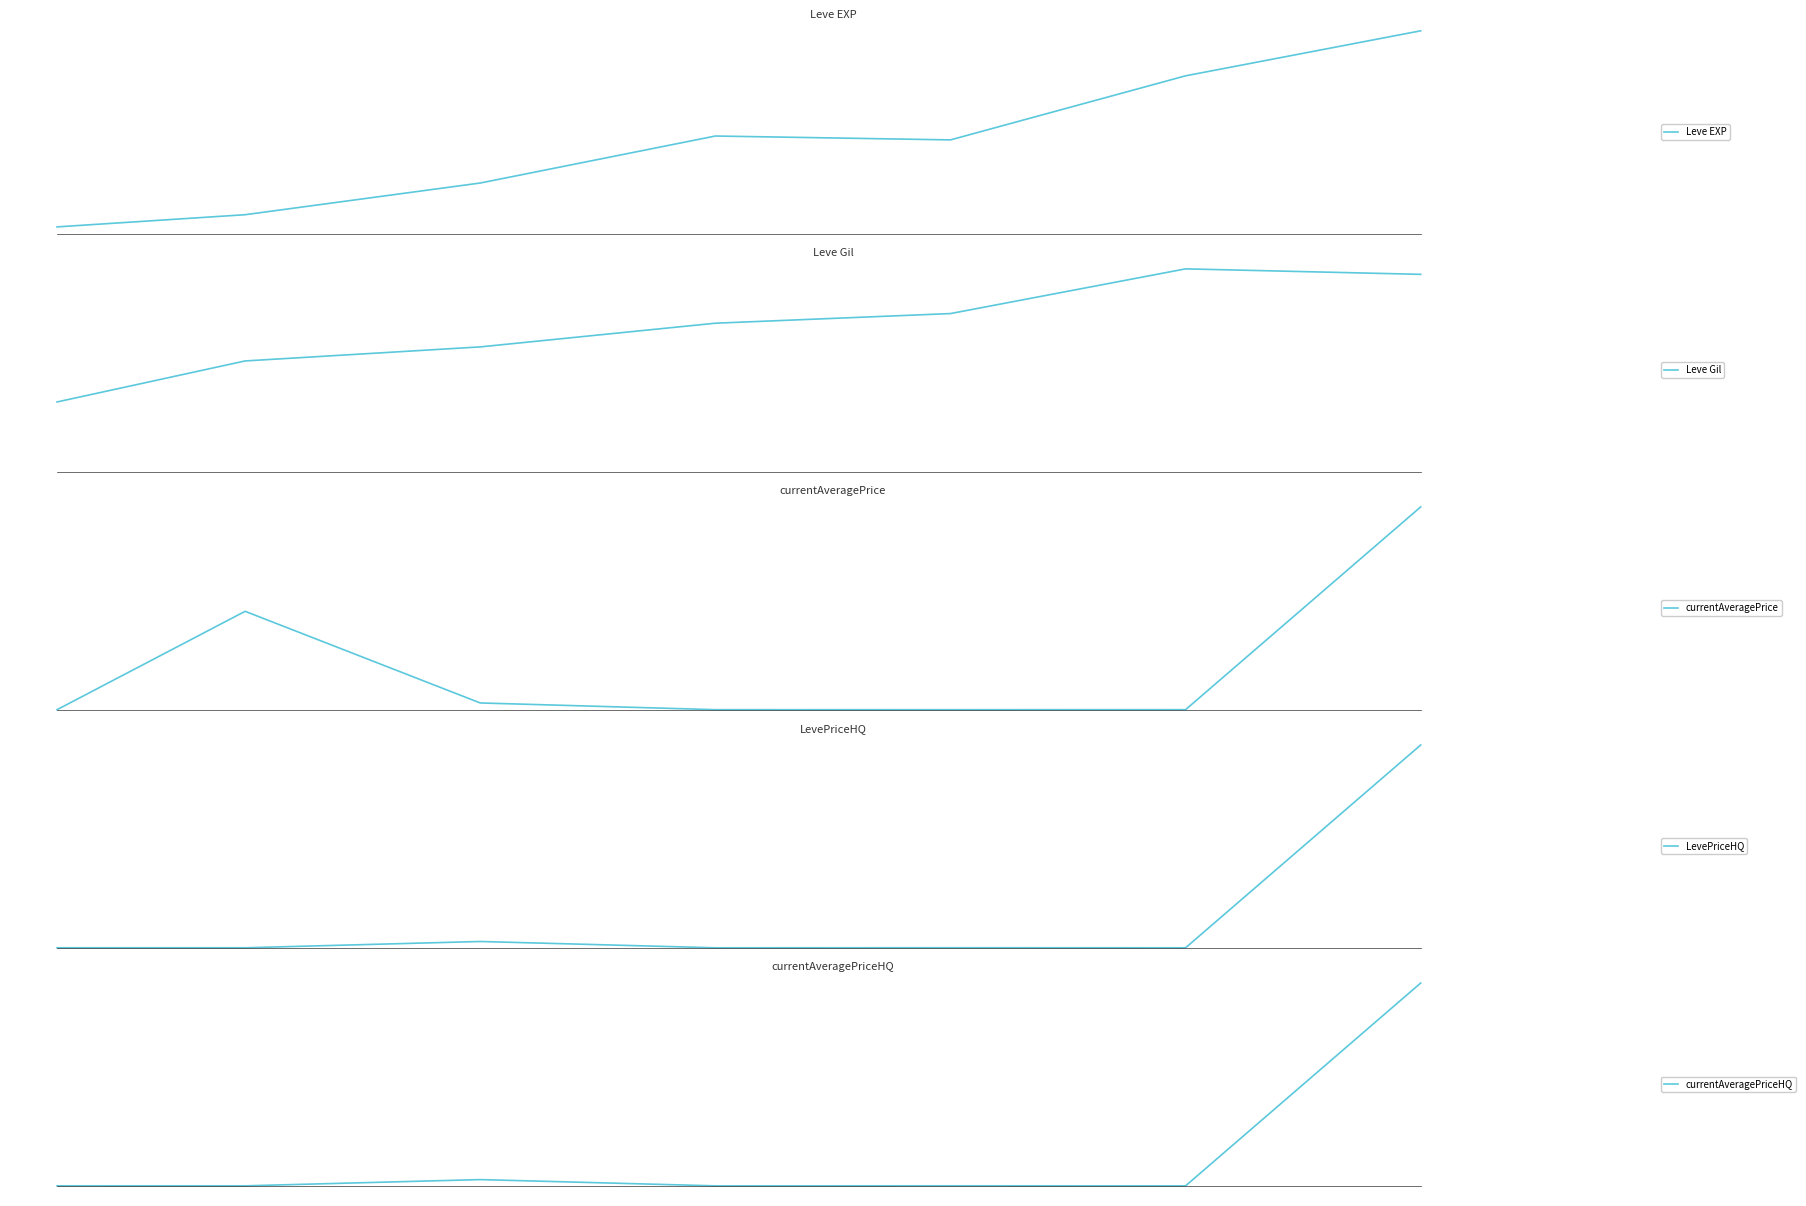

What is the value of the LevePriceHQ point at the 5th from the left?

17065.4